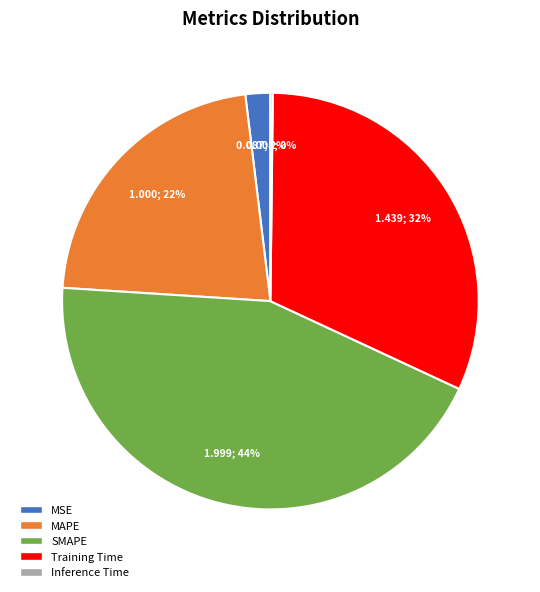

Is it true that Training Time is 37% of the pie?

False